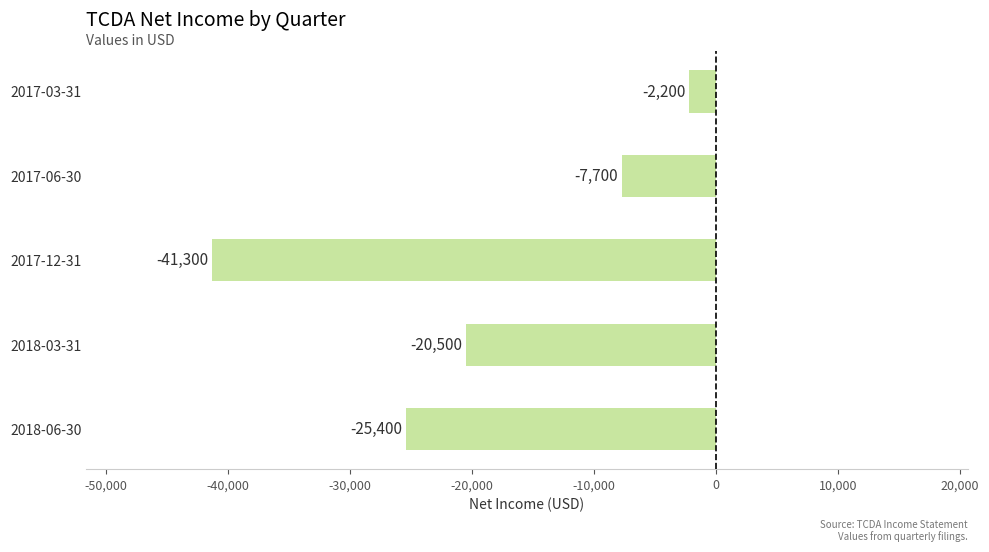

What is the difference between the values at 2017-12-31 and 2018-06-30?

15900